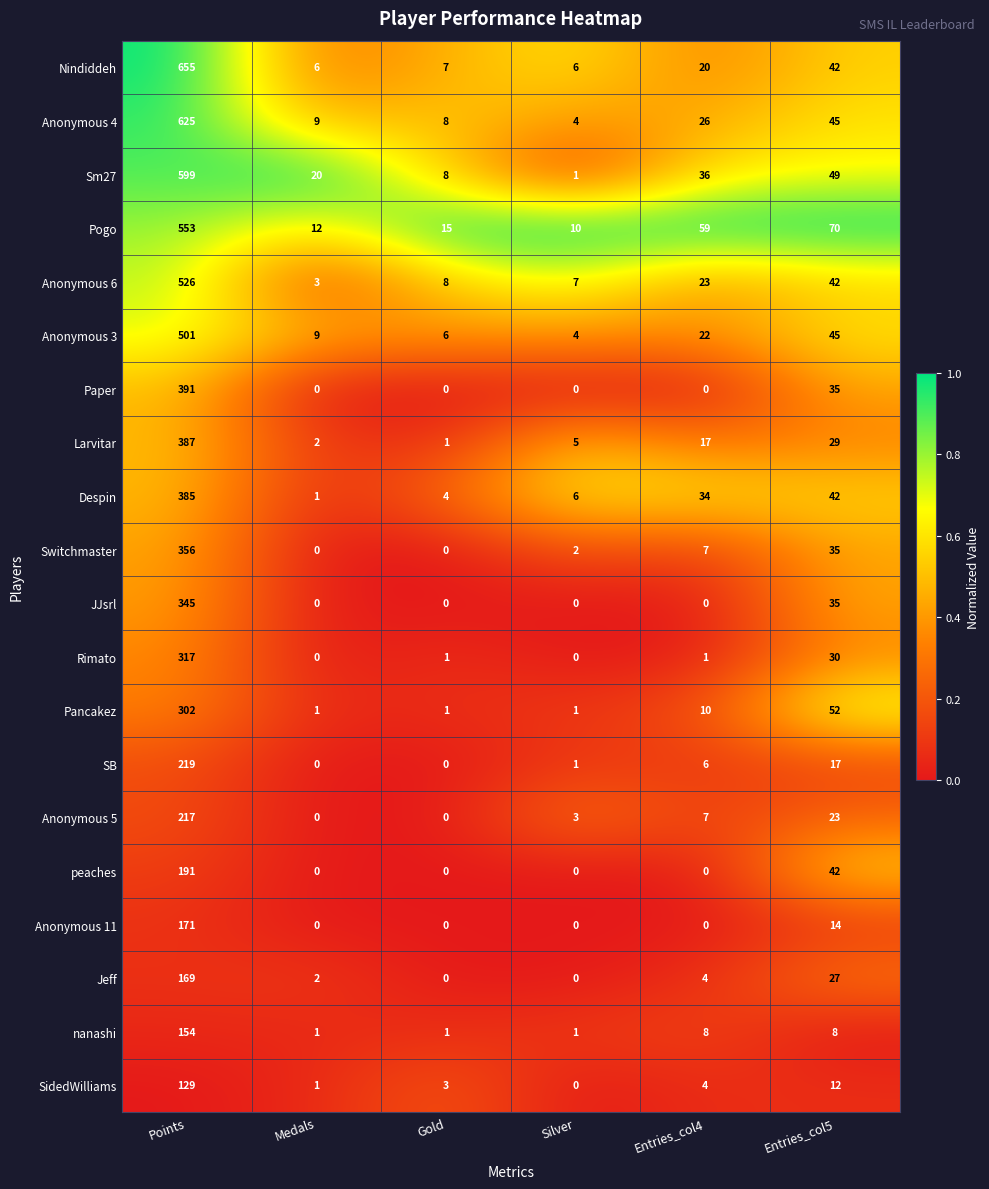

Which series changed the most between Medals and Silver?

Sm27